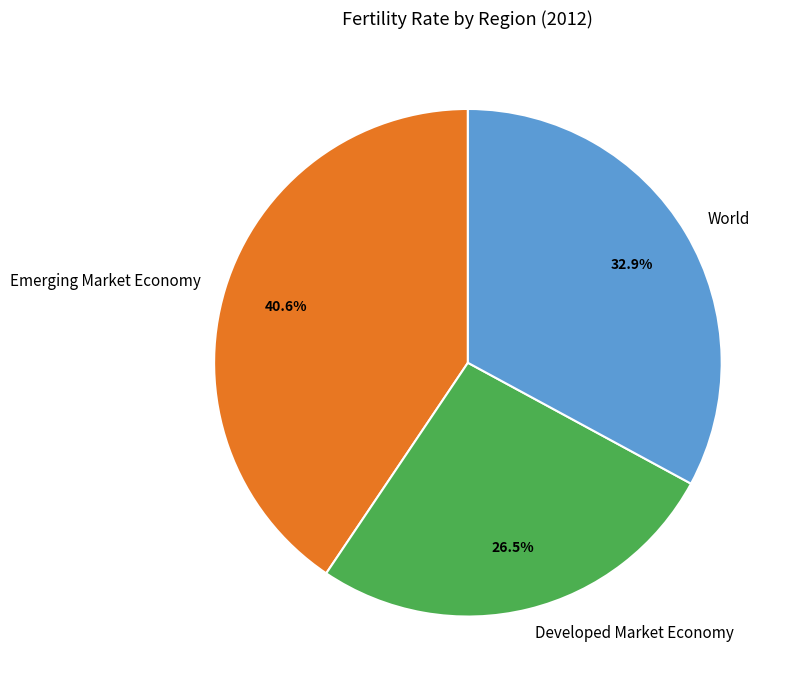

To the nearest percent, what is the difference between the Emerging Market Economy and World slice percentages?

8%